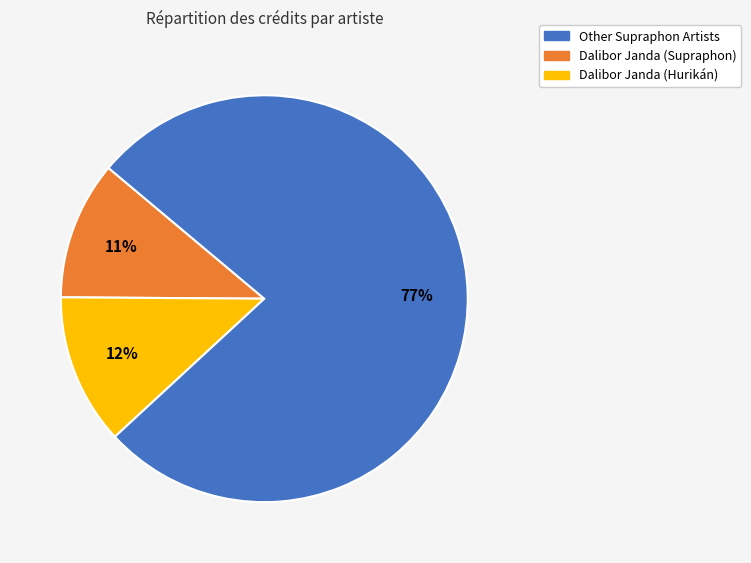

To the nearest percent, what is the difference between the largest and smallest slice percentages?

66%